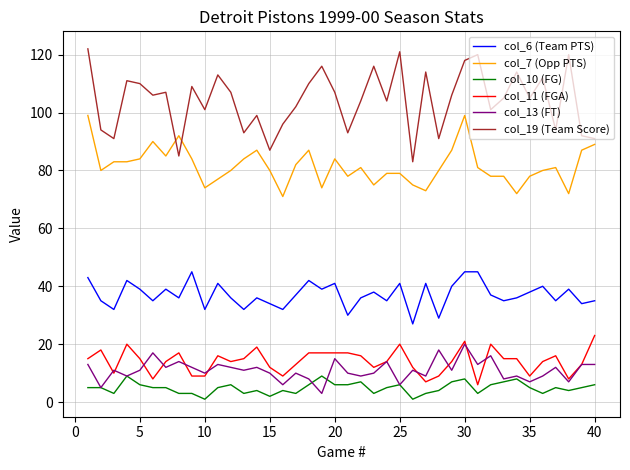

True or false: col_7 (Opp PTS) and col_10 (FG) intersect in this chart.

False